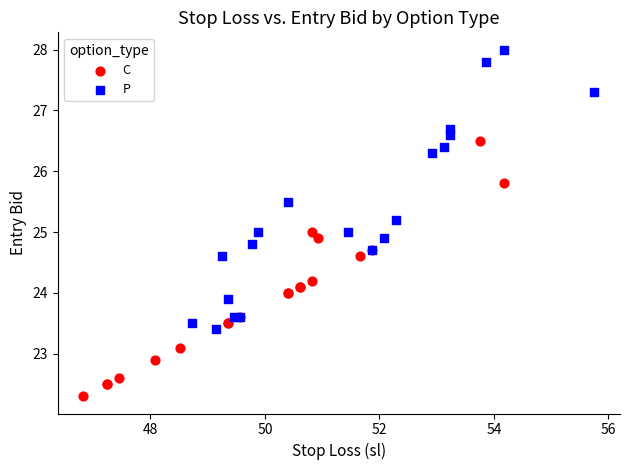

Which series has the widest spread of Y values?

P